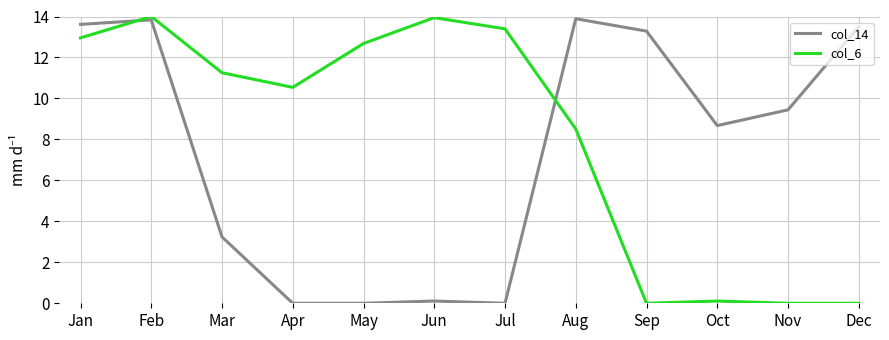

What is the difference between the highest and lowest values at Sep?

13.3